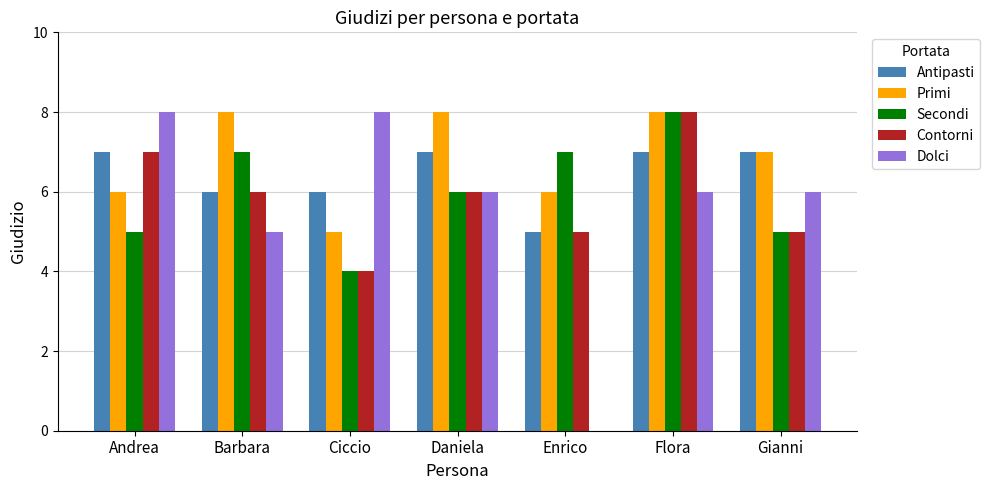

Does the chart contain stacked bars?

No